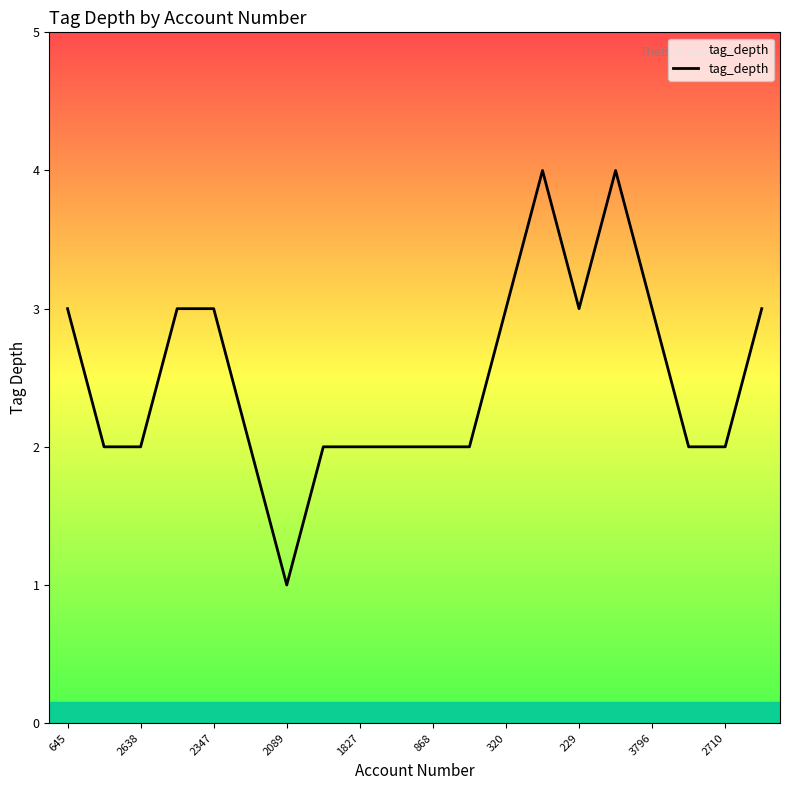

What is the difference between the maximum and minimum values?

3